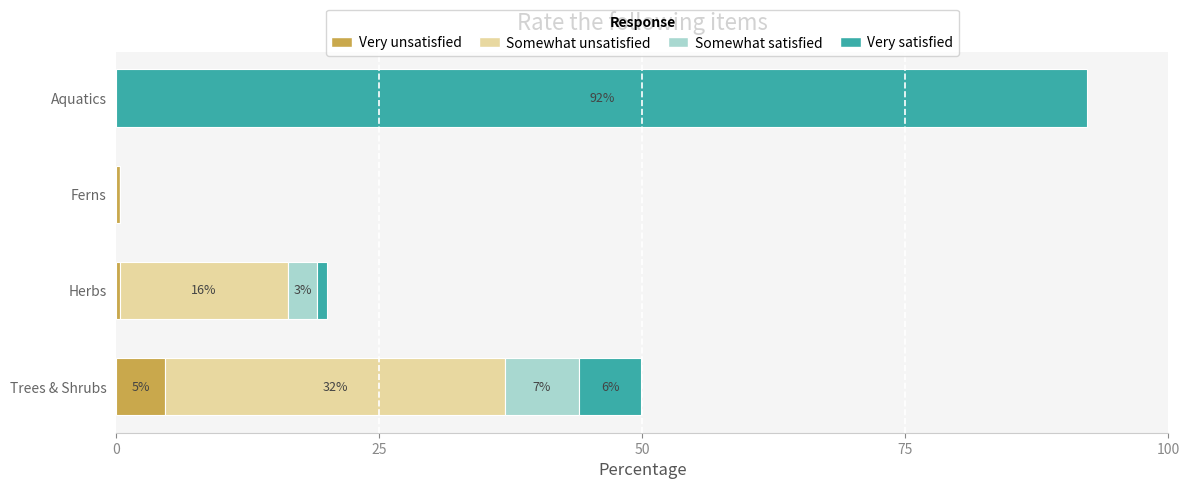

What is the total value across all series at Trees & Shrubs?

49.8